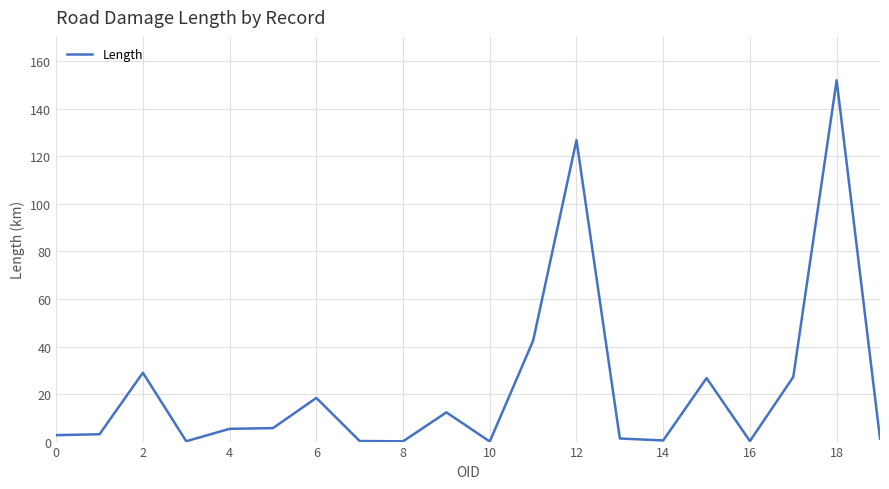

What is the maximum value shown in the chart?

152.0